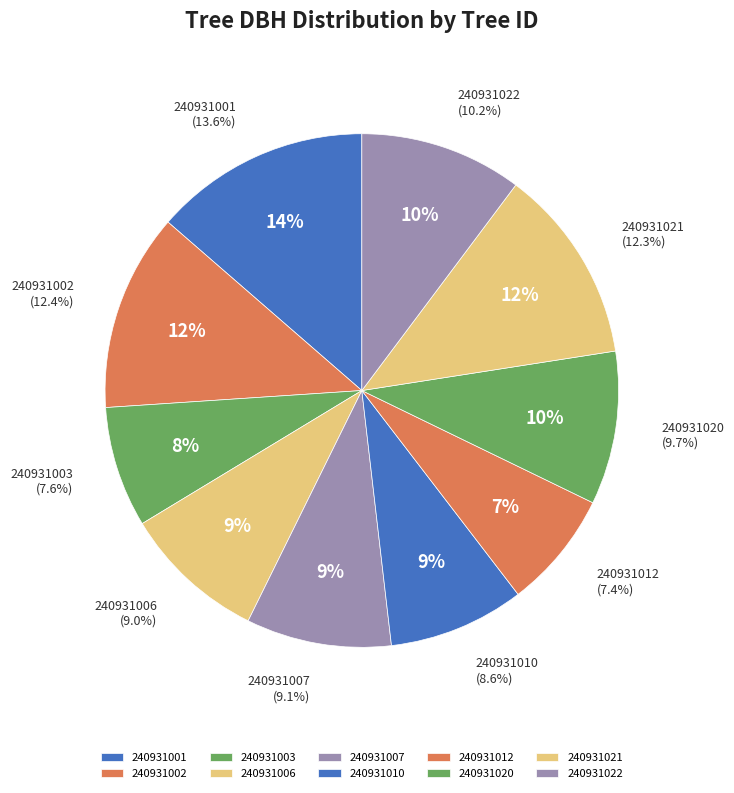

How many slices are in this pie chart?

10